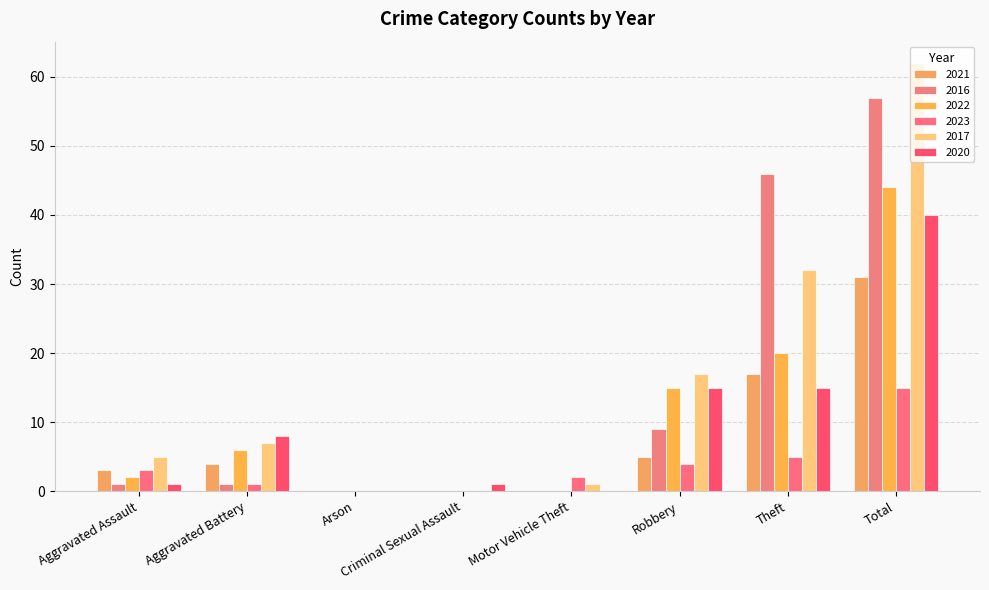

Rank the series at Total from highest to lowest value.

2017, 2016, 2022, 2020, 2021, 2023